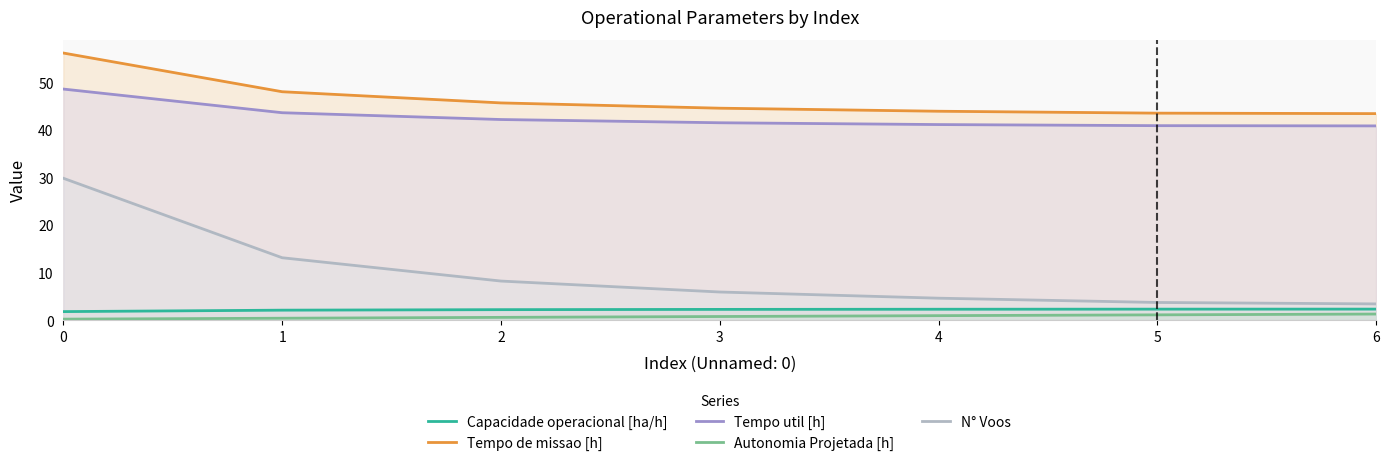

The value of N° Voos at 3 is 5.9. True or false?

True